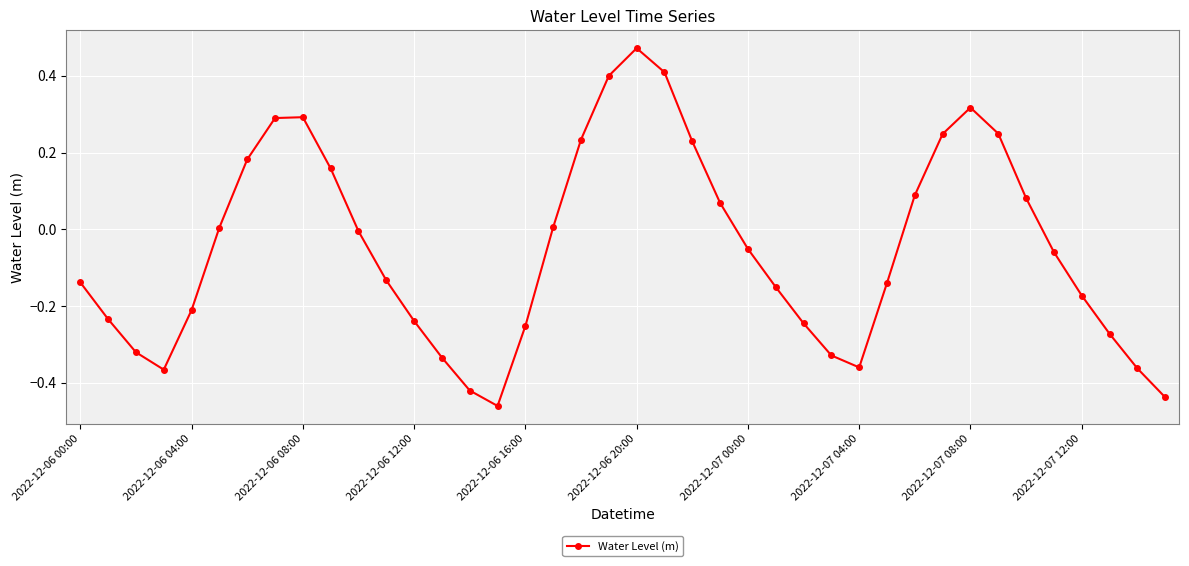

What is the sum of all values?

-2.0